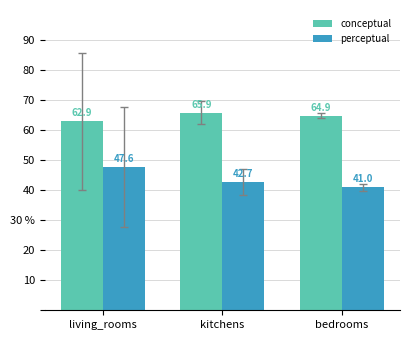

Which series changed the most between kitchens and bedrooms?

perceptual